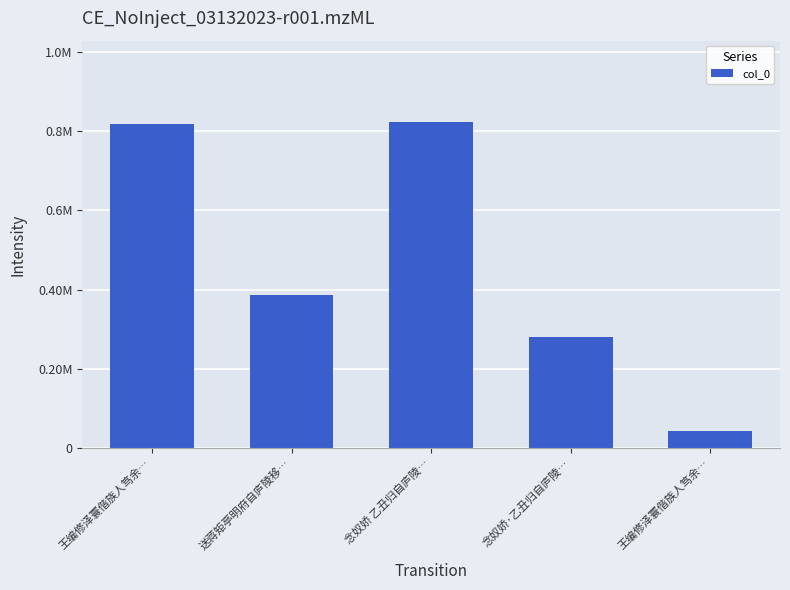

Reading right to left, what are all the values shown in this chart?

王编修泽寰偕族人笃余…=44184	念奴娇·乙丑归自庐陵…=279364	念奴娇 乙丑归自庐陵…=822641	送蒋矩亭明府自庐陵移…=385892	王编修泽寰偕族人笃余…=818489